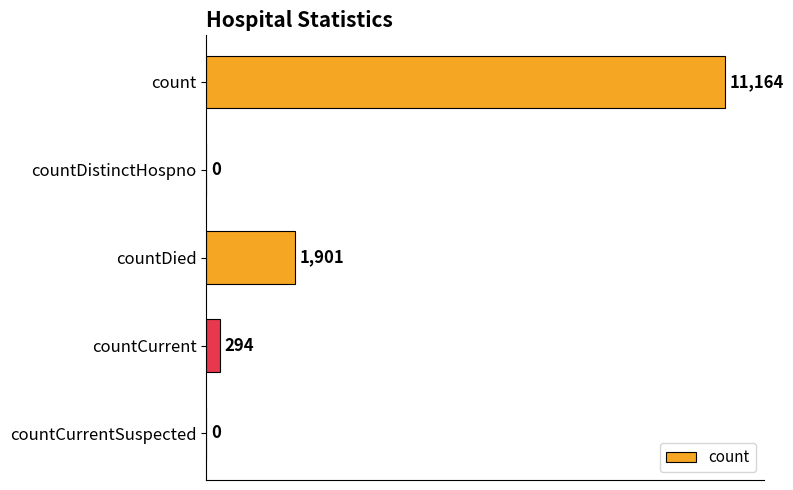

How many positive values are there?

3